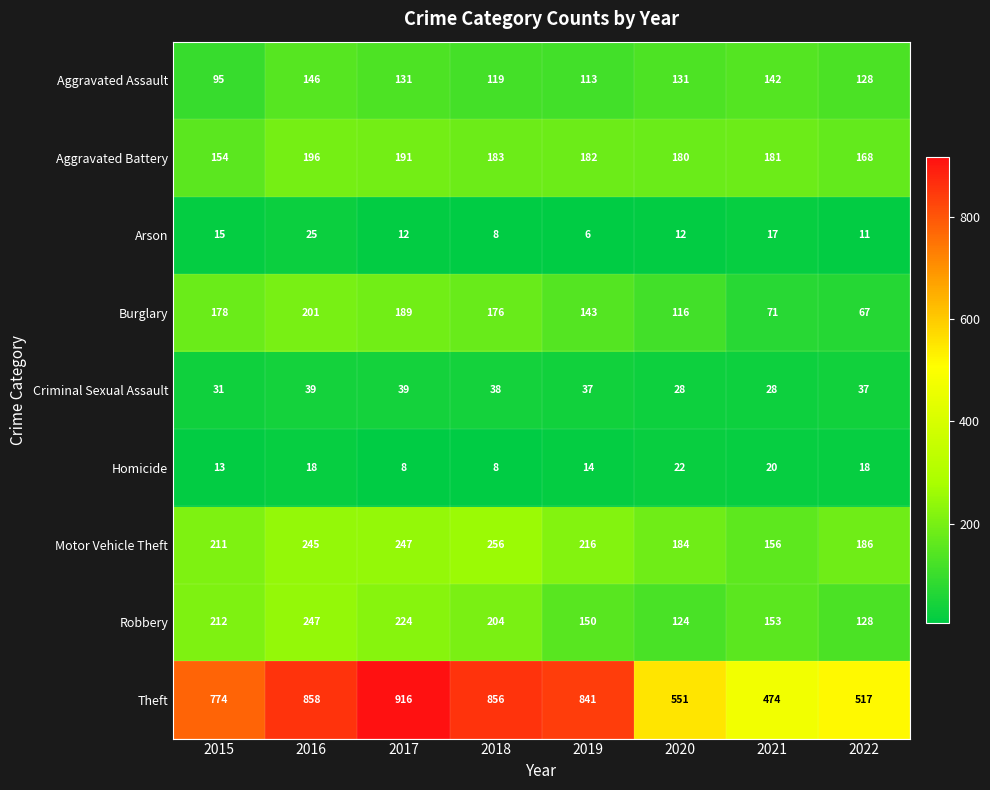

The Aggravated Battery series shows 183 at 2018. True or false?

True